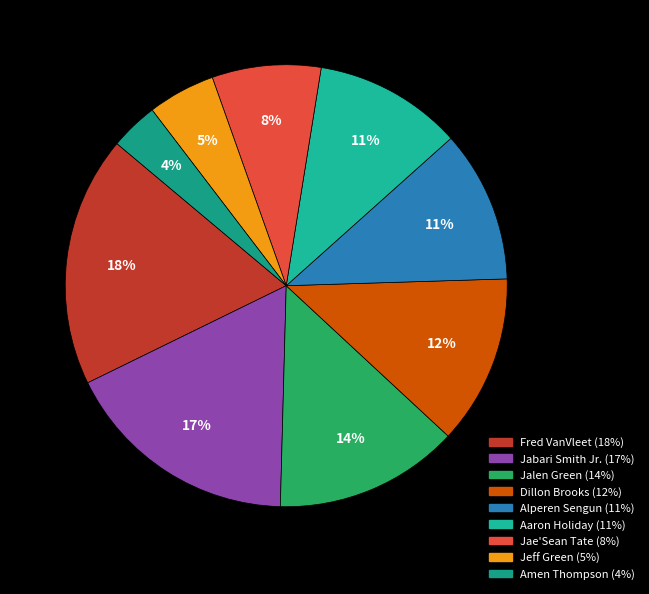

Is it true that Alperen Sengun is 1% of the pie?

False